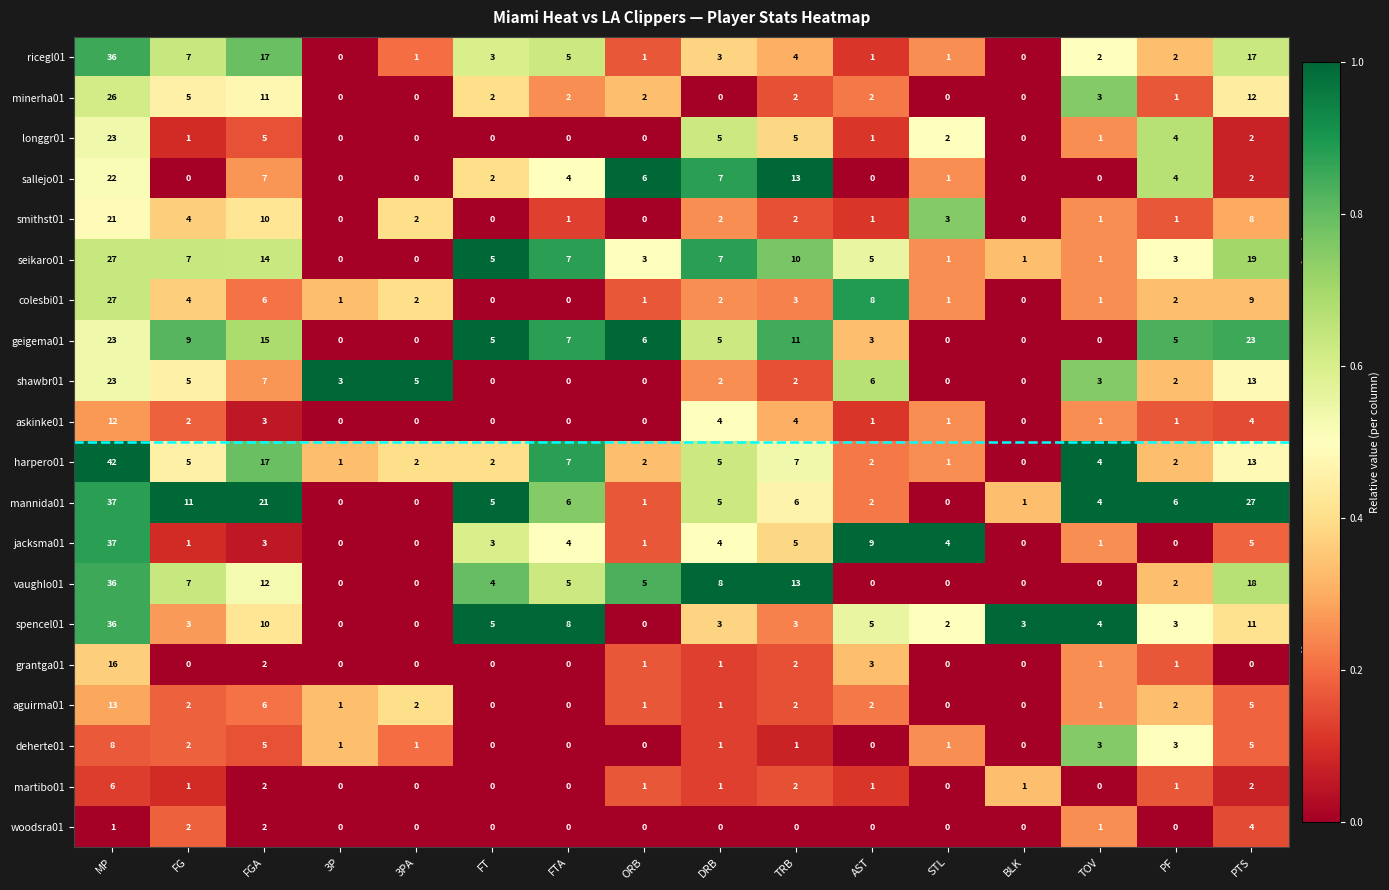

Which series has the largest range (max minus min)?

harpero01